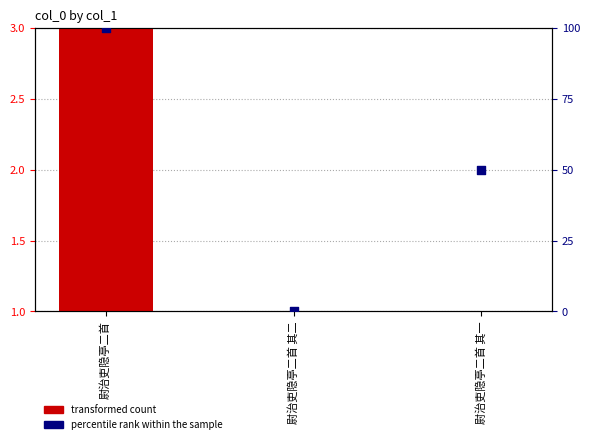

Which series has the widest spread of Y values?

percentile rank within the sample